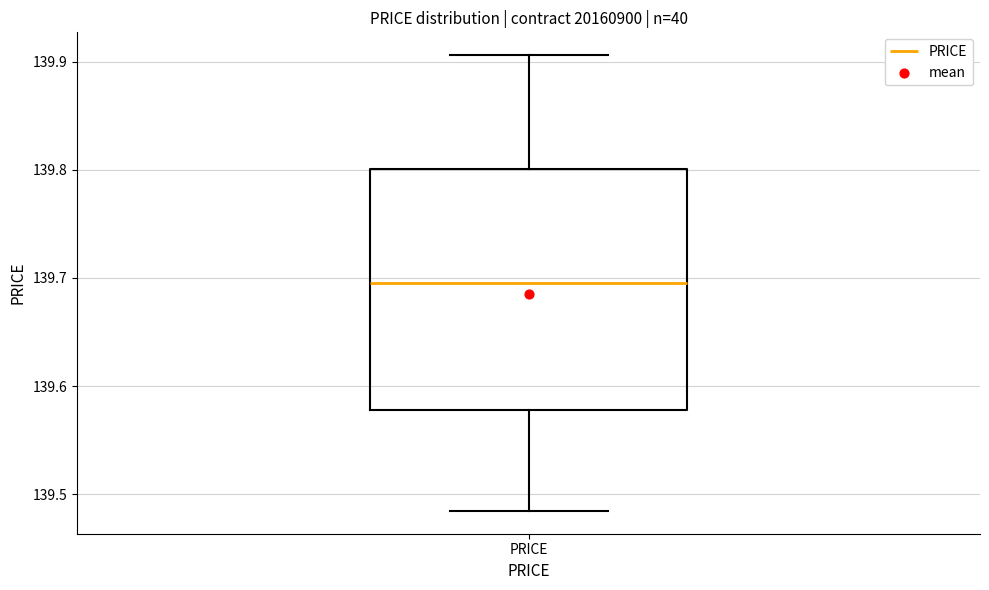

Where does the lower whisker of the box for PRICE end on the y-axis? The values are not printed on the chart, so give them approximately, as read against the axis.

139.48